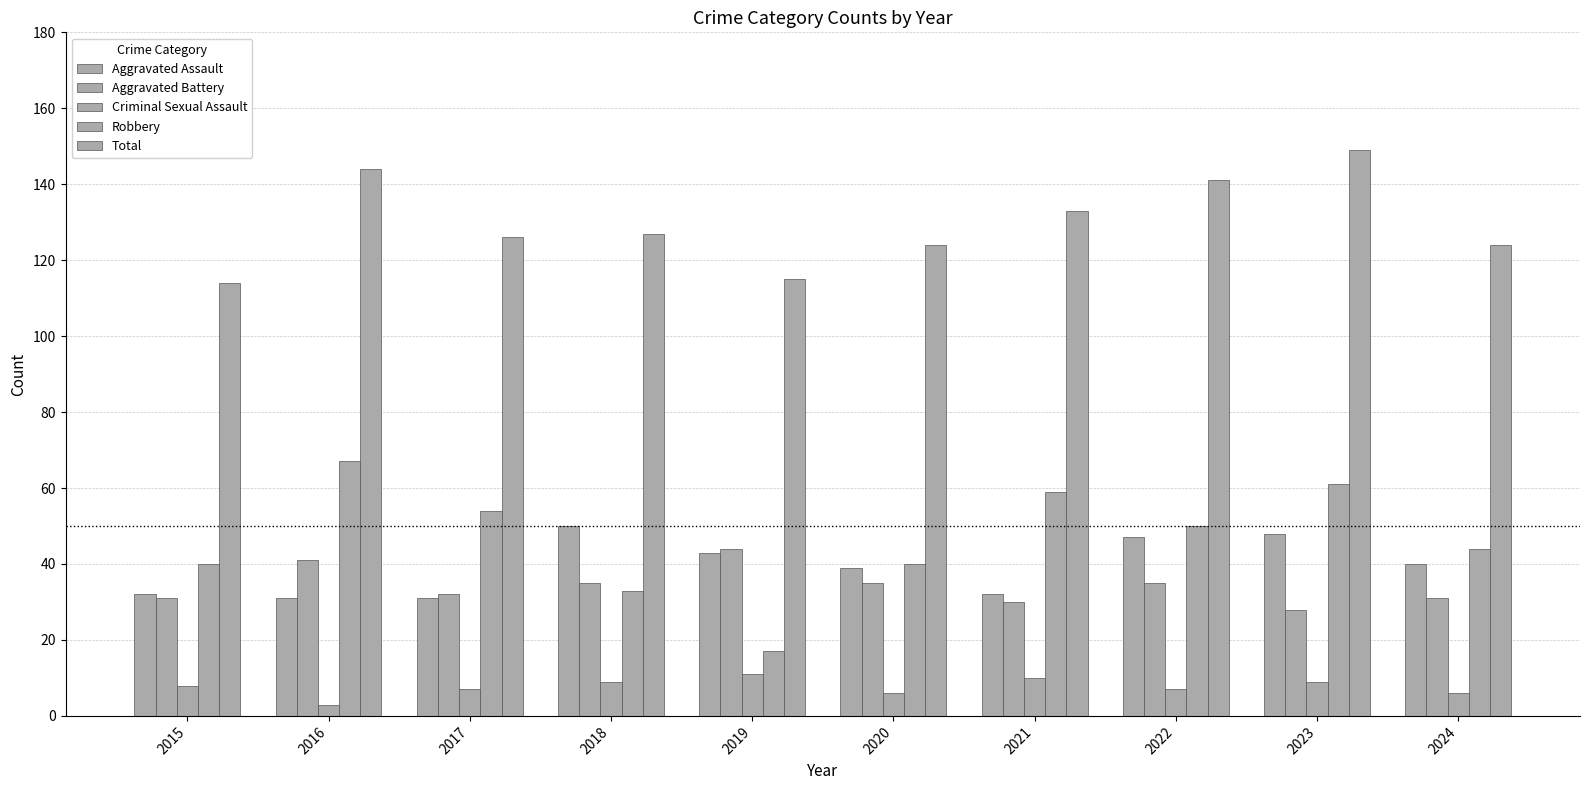

Is the value of Aggravated Assault at 2023 greater than the value of Total at 2018?

No